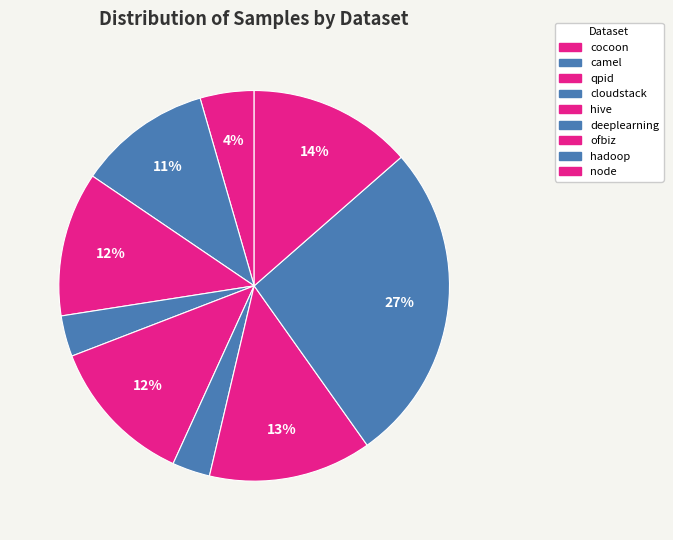

How many segments does this pie chart have?

9